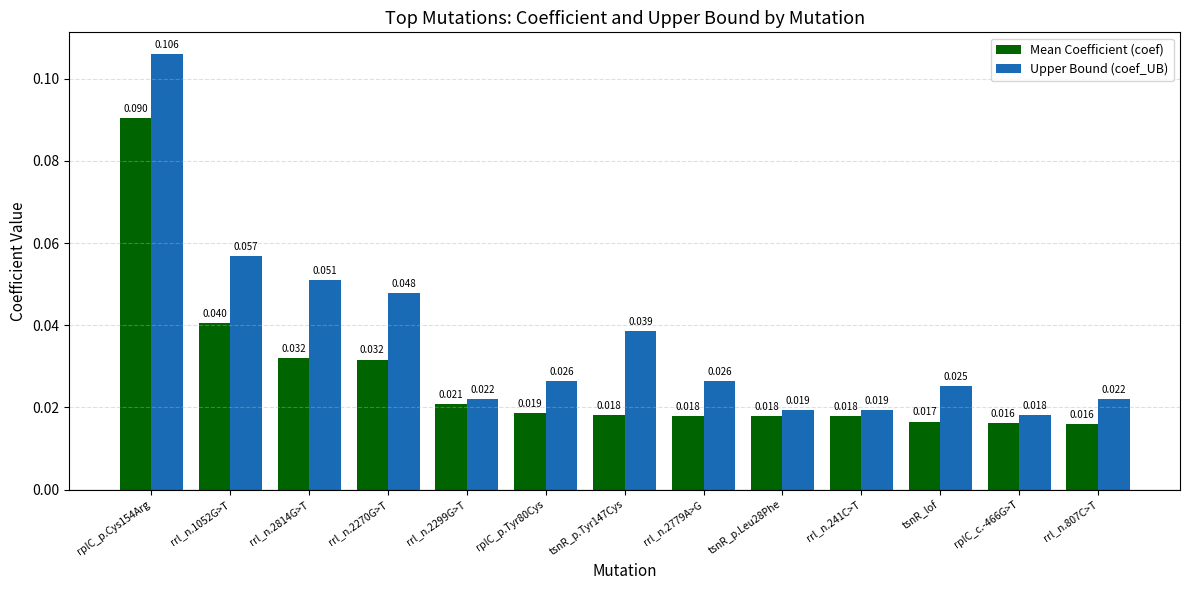

Which series has the largest range (max minus min)?

Upper Bound (coef_UB)